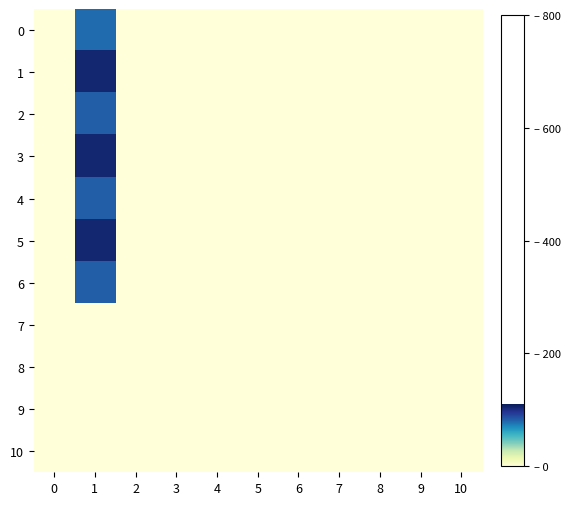

Rank the series at 5 from lowest to highest value.

0, 1, 2, 3, 4, 5, 6, 7, 8, 9, 10